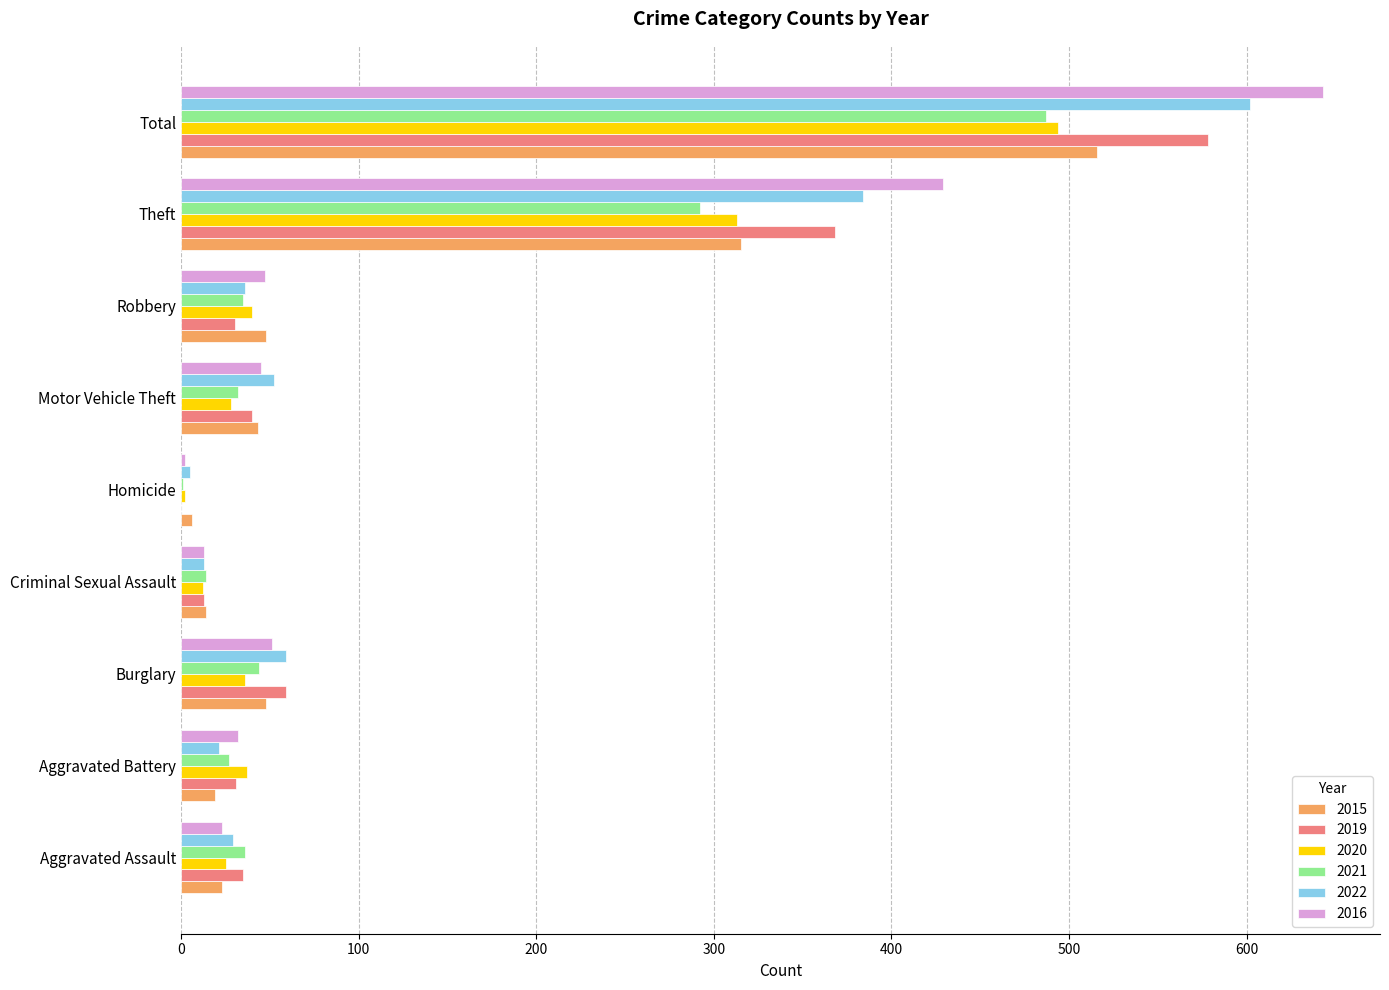

Is the value of 2016 at Criminal Sexual Assault greater than the value of 2020 at Robbery?

No